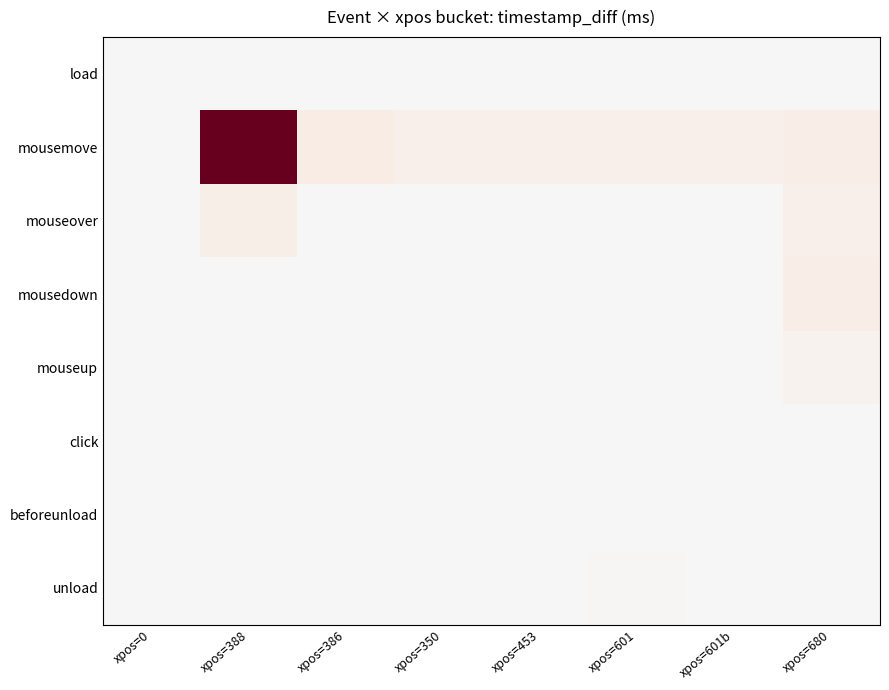

Which has a higher value, xpos=453 or xpos=680?

xpos=453